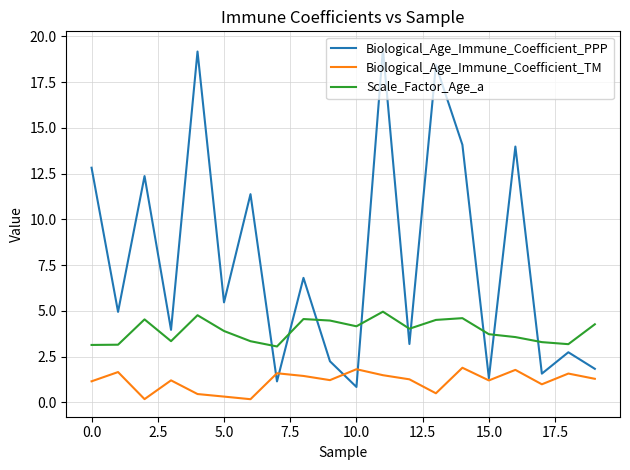

How many intersections are there between Scale_Factor_Age_a and Biological_Age_Immune_Coefficient_PPP?

9